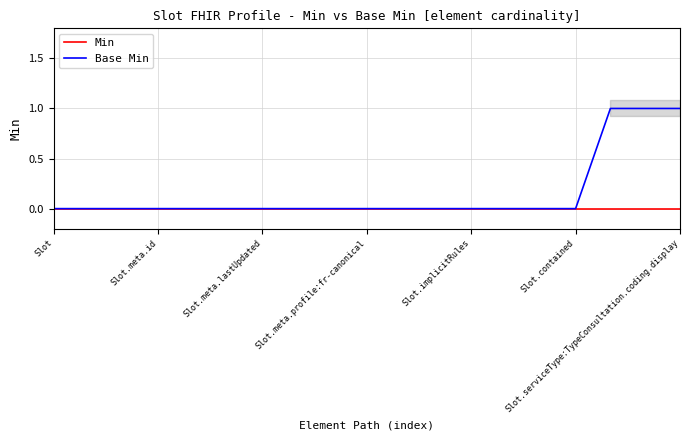

Is it true that Base Min equals 0 at 10?

True